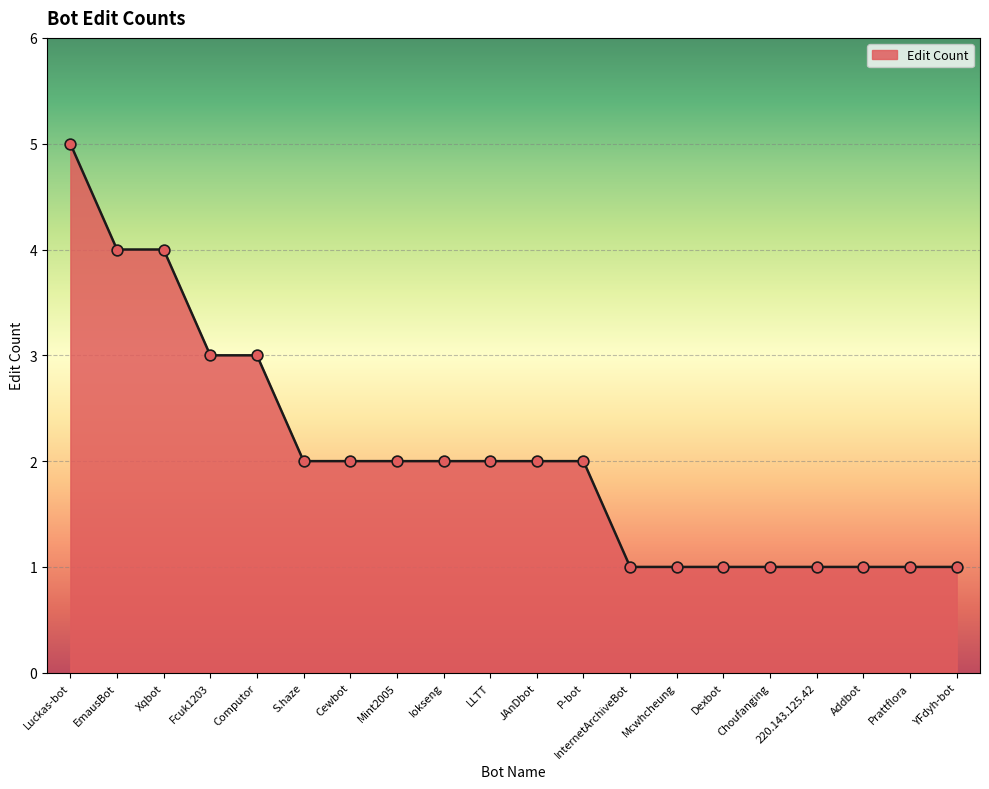

Approximately how many times larger is the value at Dexbot compared to Computor?

0.3